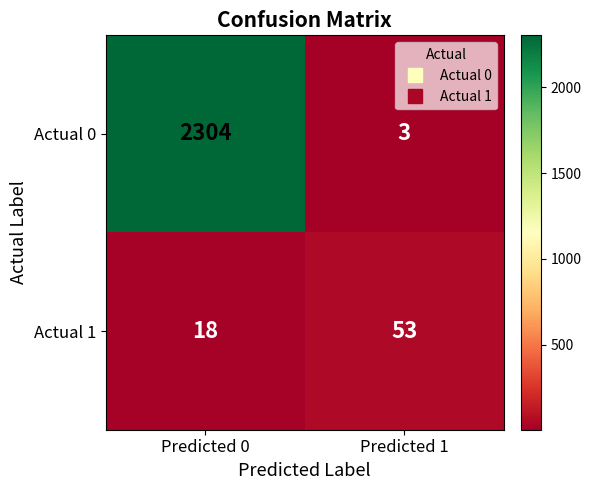

What is the average value of the Actual 0 series?

1154